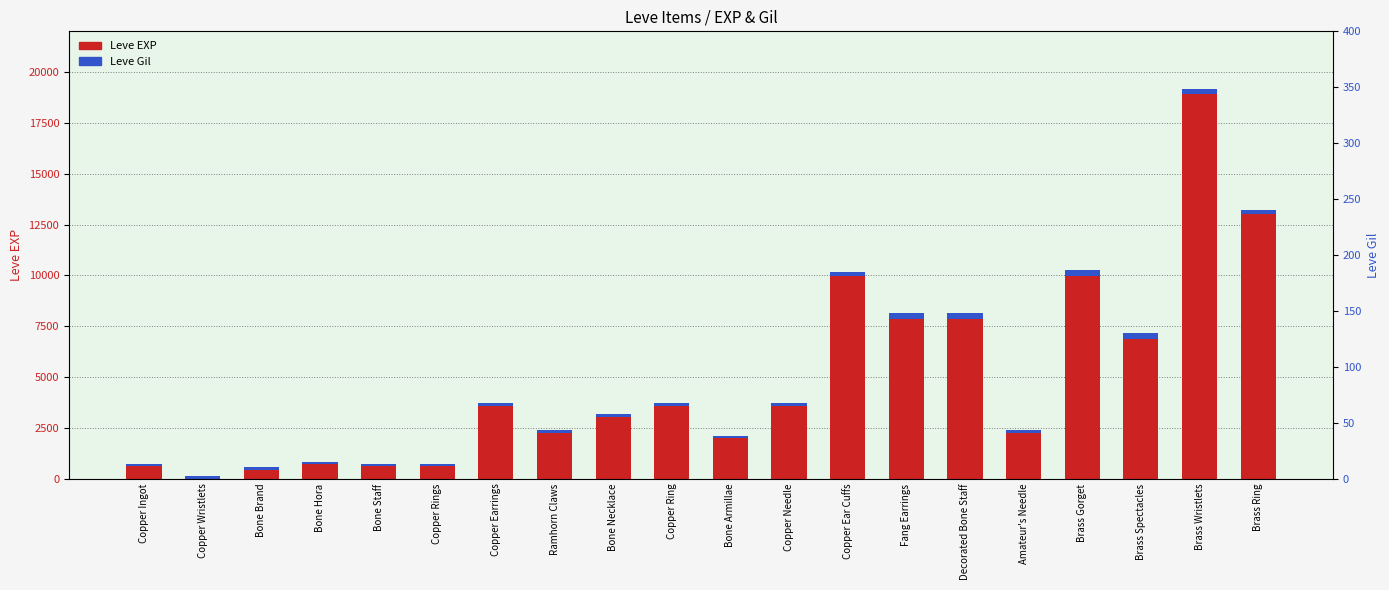

What is the difference between the maximum and minimum values in the Leve EXP series?

18909